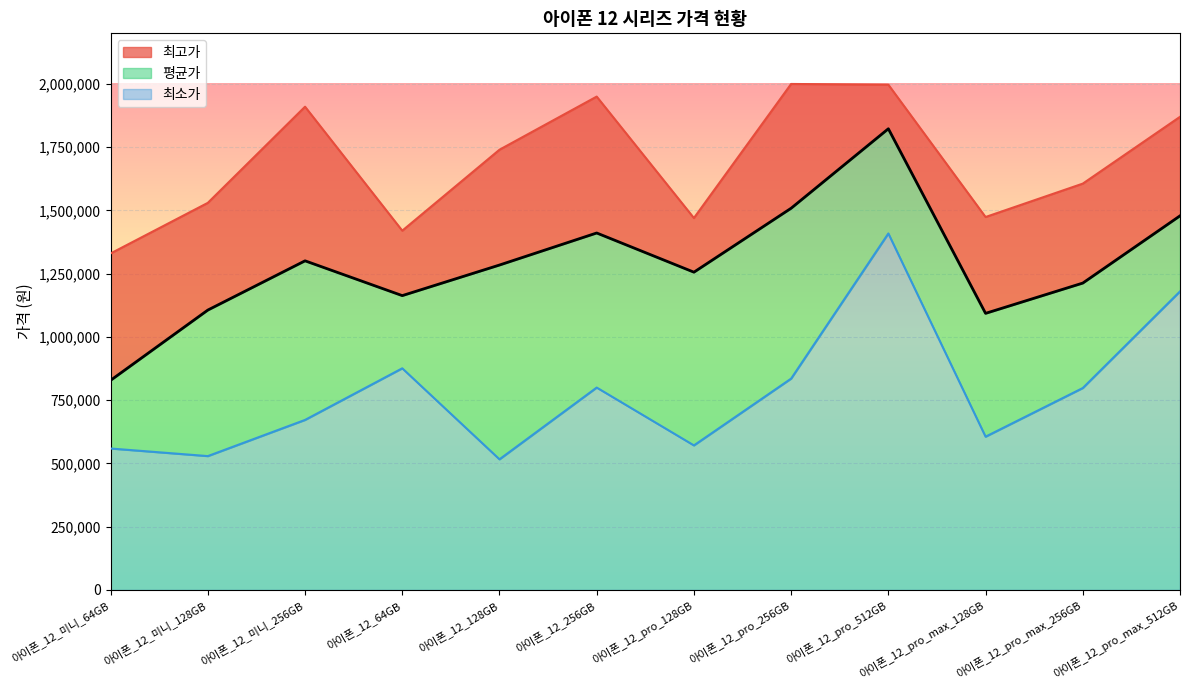

Between 아이폰_12_64GB and 아이폰_12_미니_128GB, which is larger?

아이폰_12_64GB